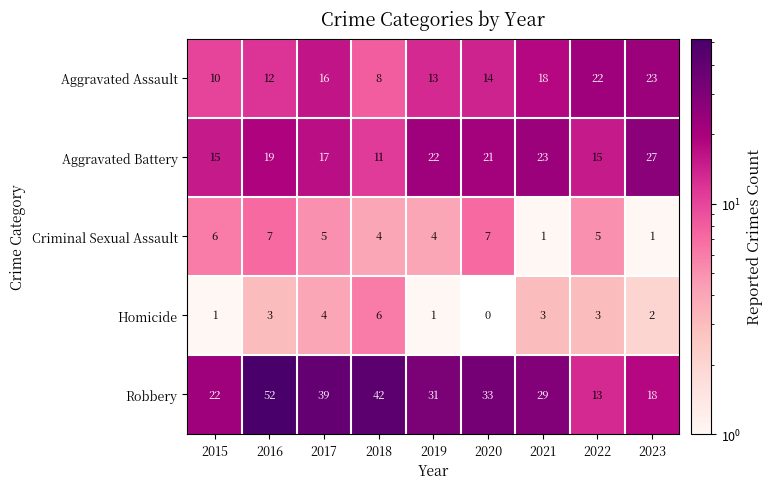

Is it true that Robbery equals 18 at 2023?

True